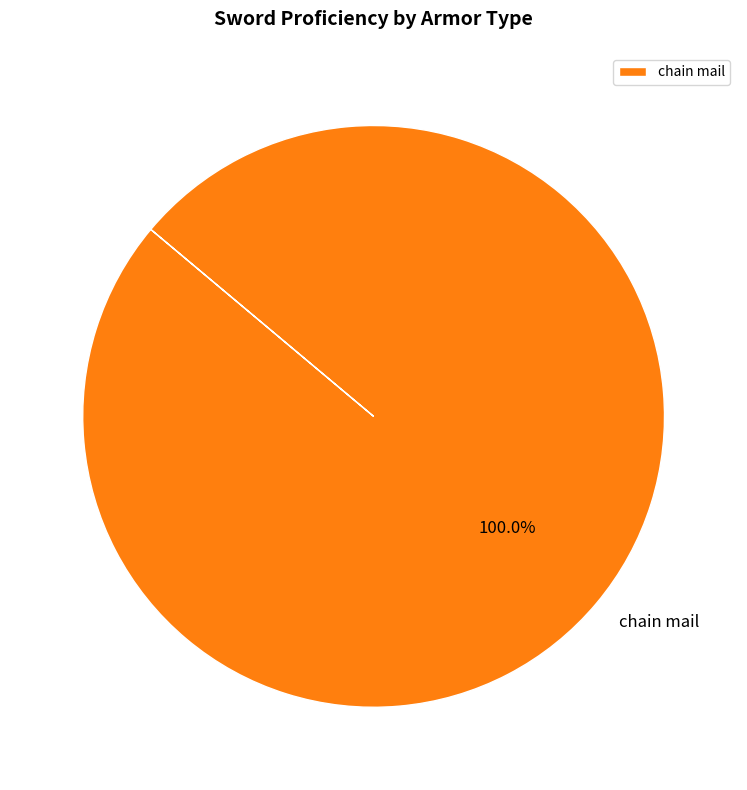

How many segments does this pie chart have?

1